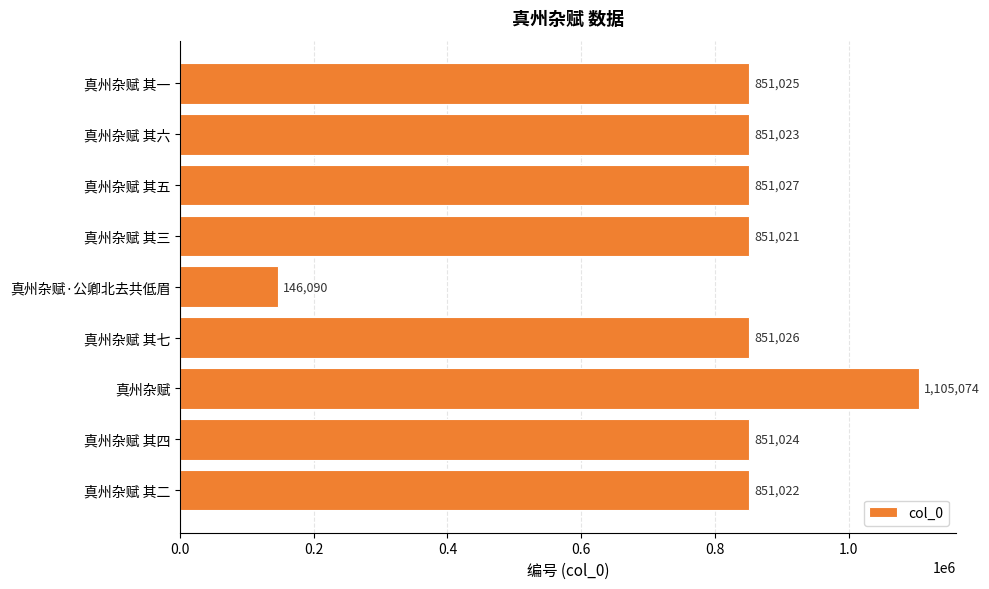

Reading top to bottom, what are all the values shown in this chart?

851025	851023	851027	851021	146090	851026	1105074	851024	851022